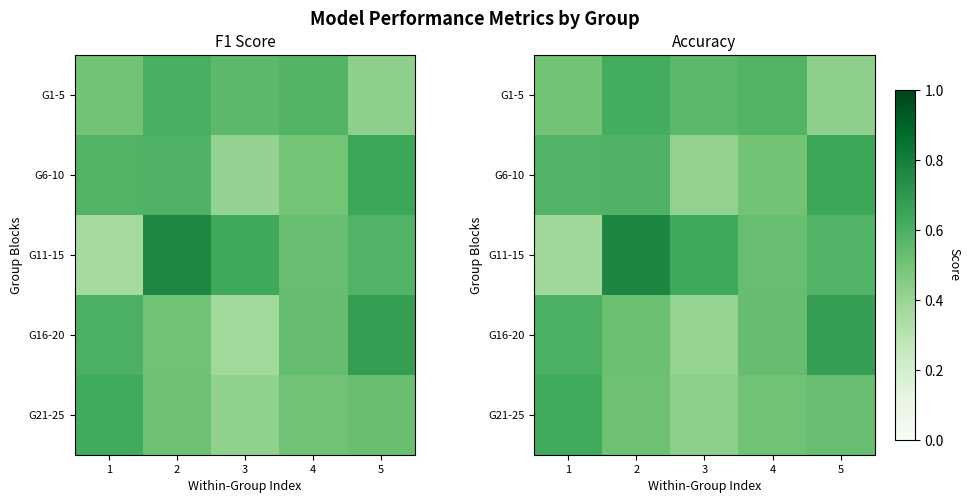

Count the G1-5 values in the range 0 to 1.

5